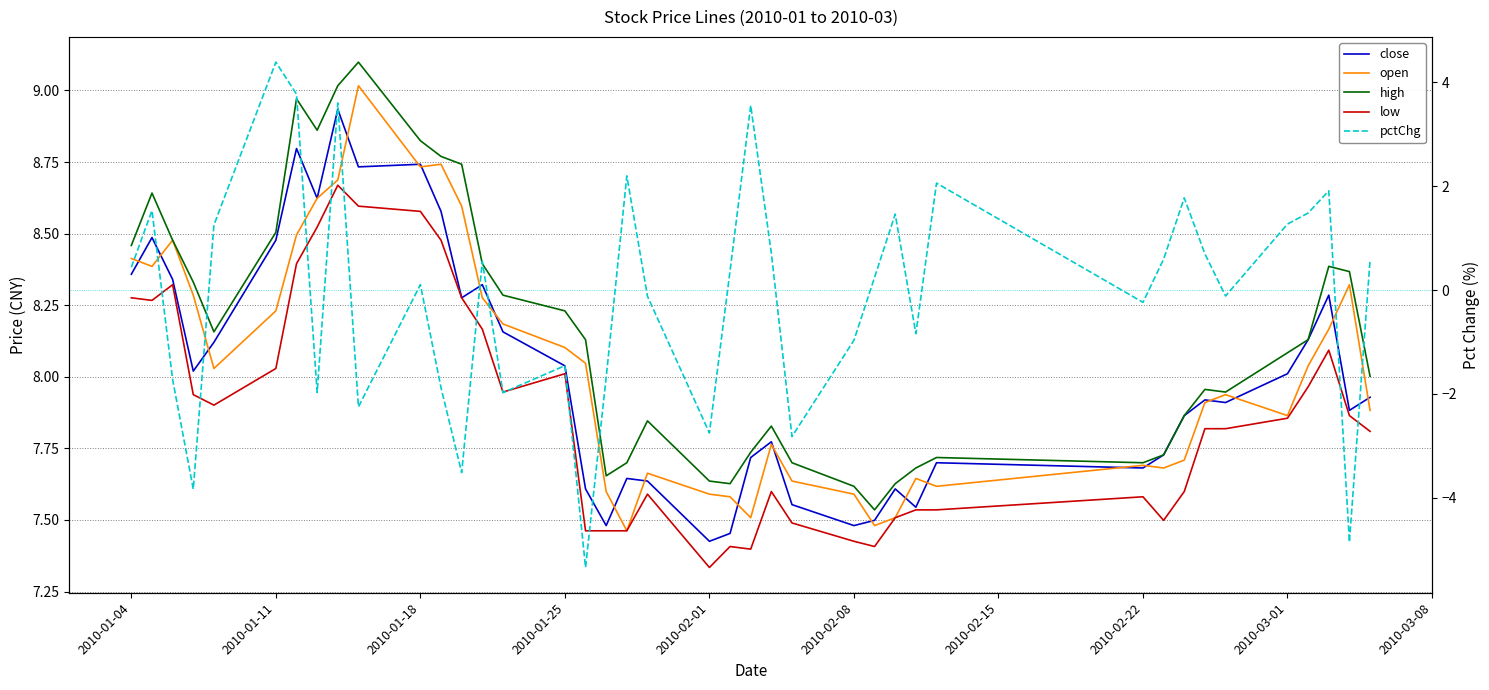

Between 2010-01-18 and 2010-02-15, which series saw the biggest shift?

pctChg